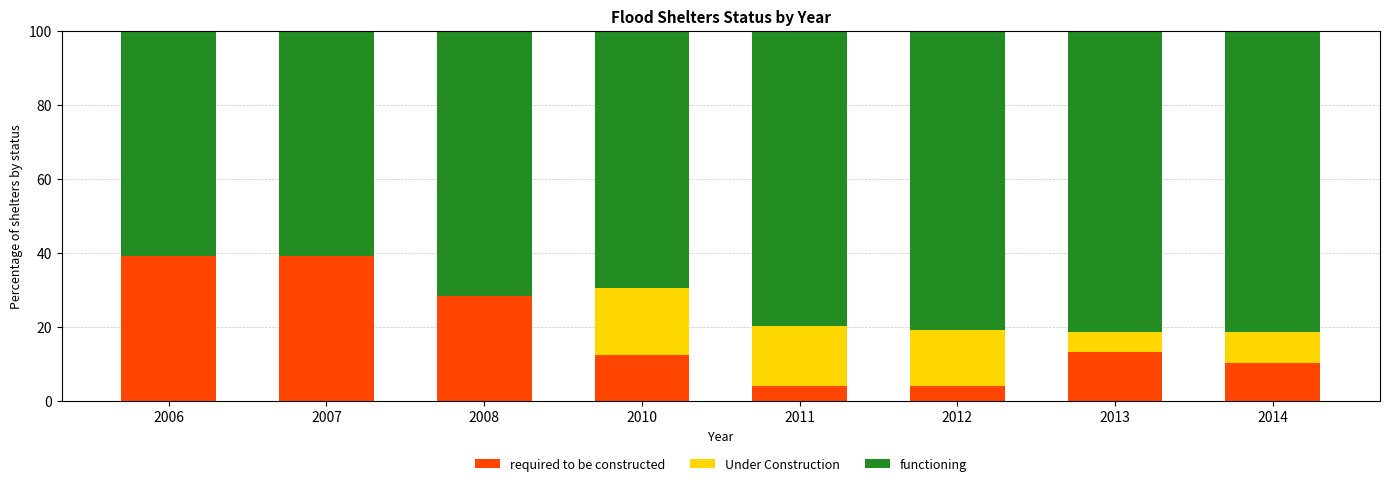

How many categories are shown in the chart?

8